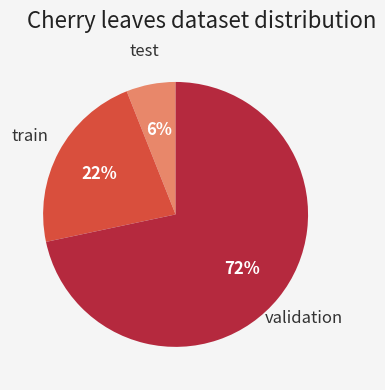

Is there any slice that represents more than half of the pie?

Yes